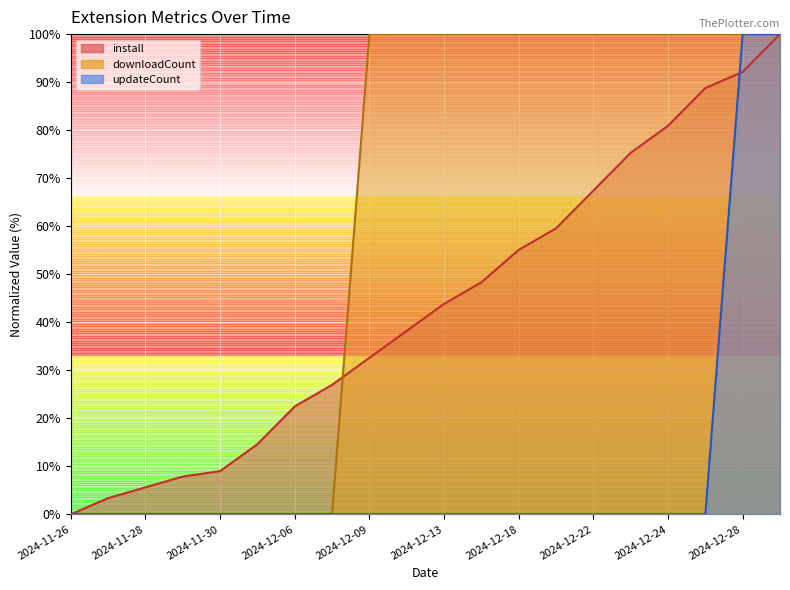

Reading right to left, extract all data points from this chart.

install: 2024-12-30=100.0	2024-12-28=92.1	2024-12-26=88.8	2024-12-24=80.9	2024-12-23=75.3	2024-12-22=67.4	2024-12-20=59.6	2024-12-18=55.1	2024-12-16=48.3	2024-12-13=43.8	2024-12-11=38.2	2024-12-09=32.6	2024-12-07=27.0	2024-12-06=22.5	2024-12-03=14.6	2024-11-30=9.0	2024-11-29=7.9	2024-11-28=5.6	2024-11-27=3.4	2024-11-26=0.0
downloadCount: 2024-12-30=100.0	2024-12-28=100.0	2024-12-26=100.0	2024-12-24=100.0	2024-12-23=100.0	2024-12-22=100.0	2024-12-20=100.0	2024-12-18=100.0	2024-12-16=100.0	2024-12-13=100.0	2024-12-11=100.0	2024-12-09=100.0	2024-12-07=0.0	2024-12-06=0.0	2024-12-03=0.0	2024-11-30=0.0	2024-11-29=0.0	2024-11-28=0.0	2024-11-27=0.0	2024-11-26=0.0
updateCount: 2024-12-30=100.0	2024-12-28=100.0	2024-12-26=0.0	2024-12-24=0.0	2024-12-23=0.0	2024-12-22=0.0	2024-12-20=0.0	2024-12-18=0.0	2024-12-16=0.0	2024-12-13=0.0	2024-12-11=0.0	2024-12-09=0.0	2024-12-07=0.0	2024-12-06=0.0	2024-12-03=0.0	2024-11-30=0.0	2024-11-29=0.0	2024-11-28=0.0	2024-11-27=0.0	2024-11-26=0.0